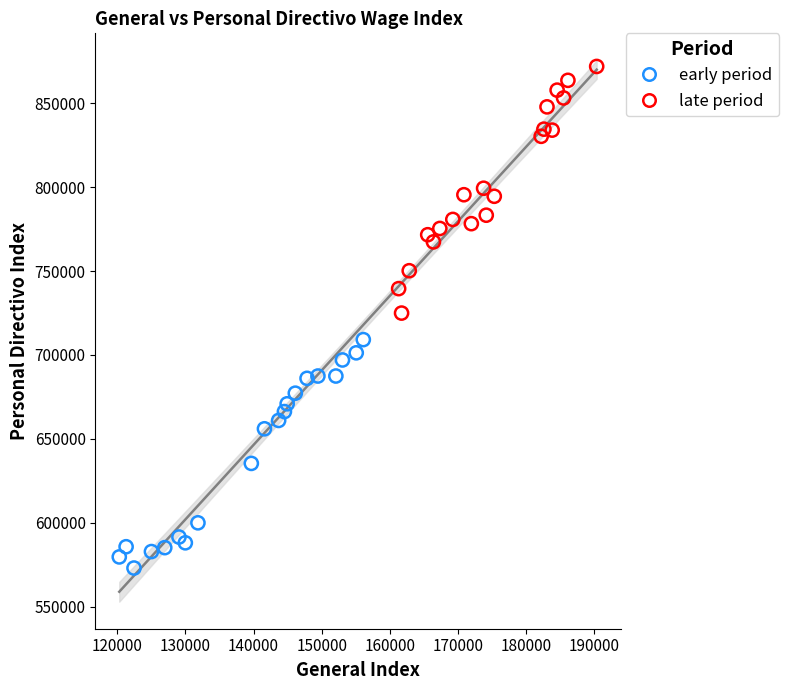

Which series reaches the maximum Y coordinate?

late period